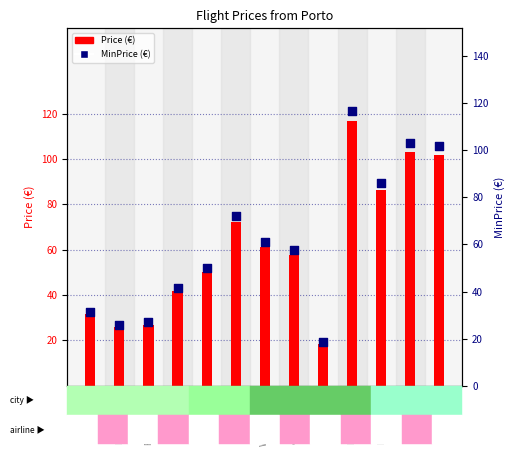

What is the total value across all series at Várias-BCN?

83.4